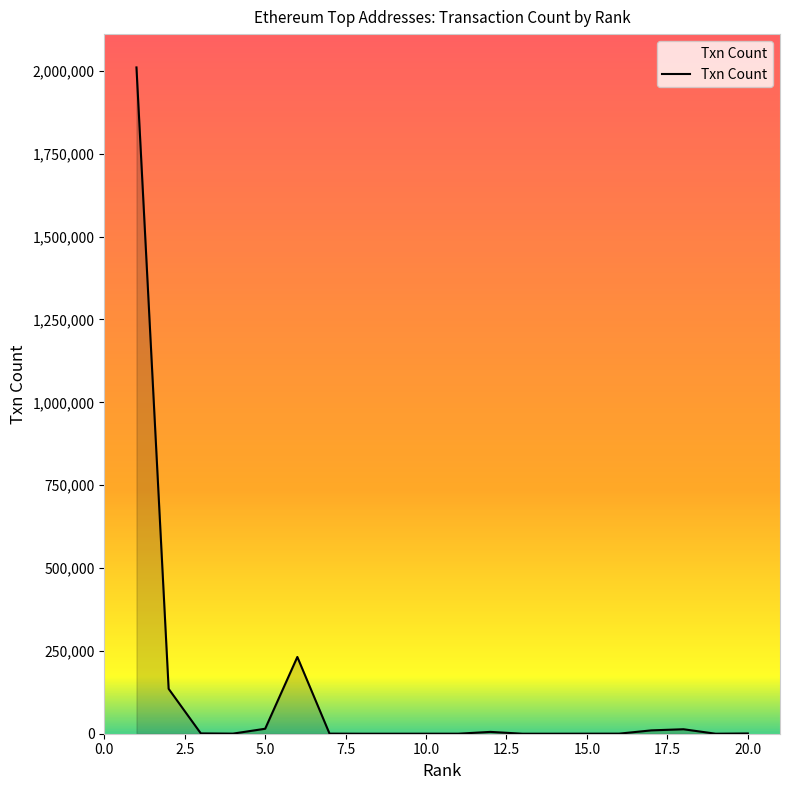

What is the greatest value displayed?

2010436